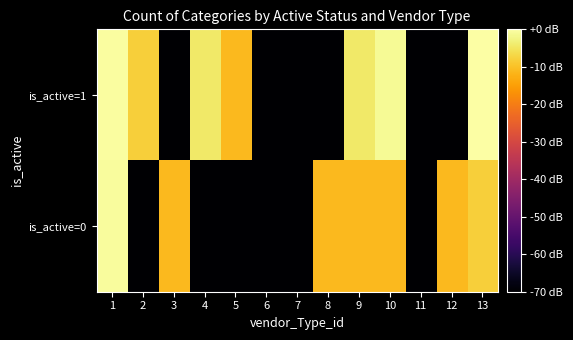

Which series has the largest range (max minus min)?

is_active=1